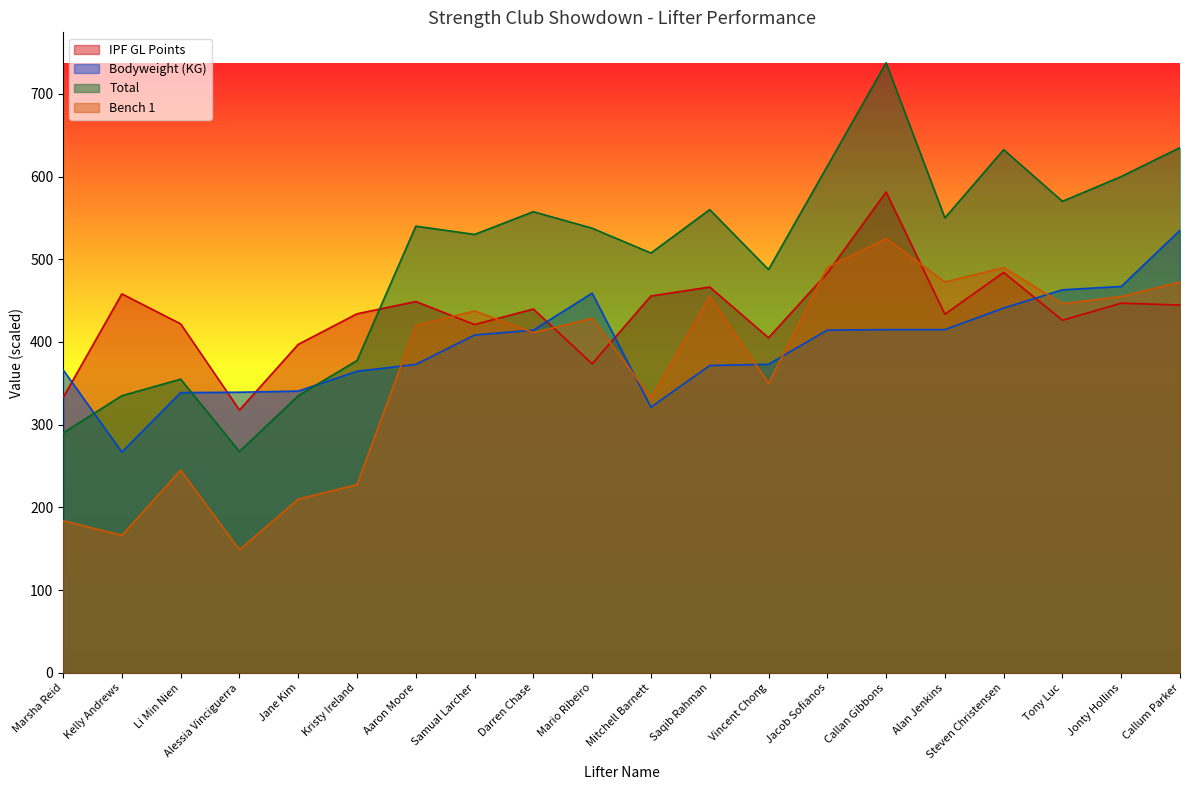

Which series has the largest range (max minus min)?

Total